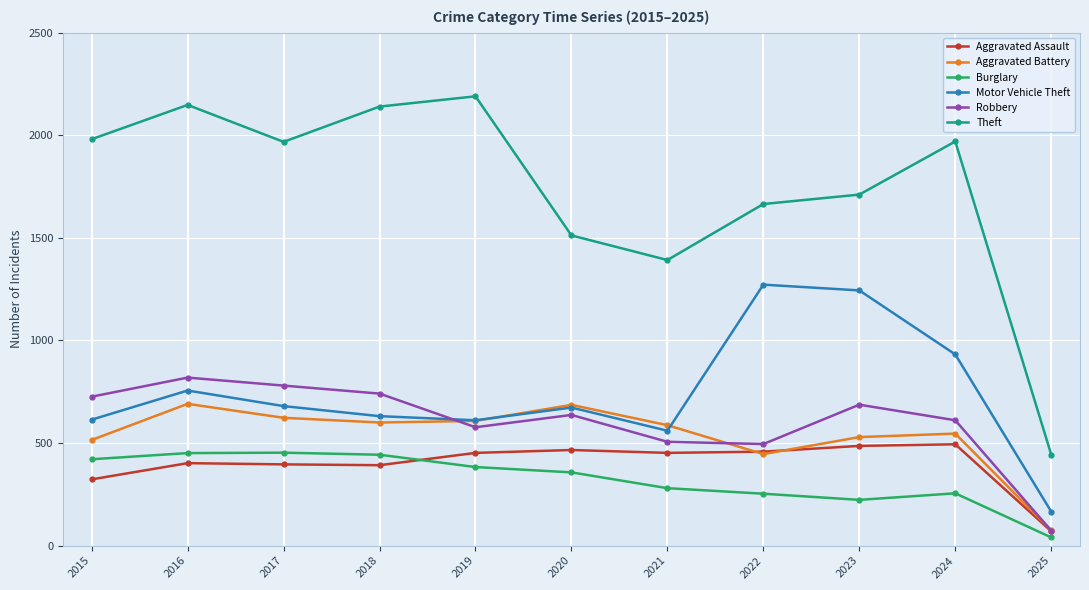

Between which two adjacent categories do Robbery and Aggravated Battery first intersect?

2018 and 2019